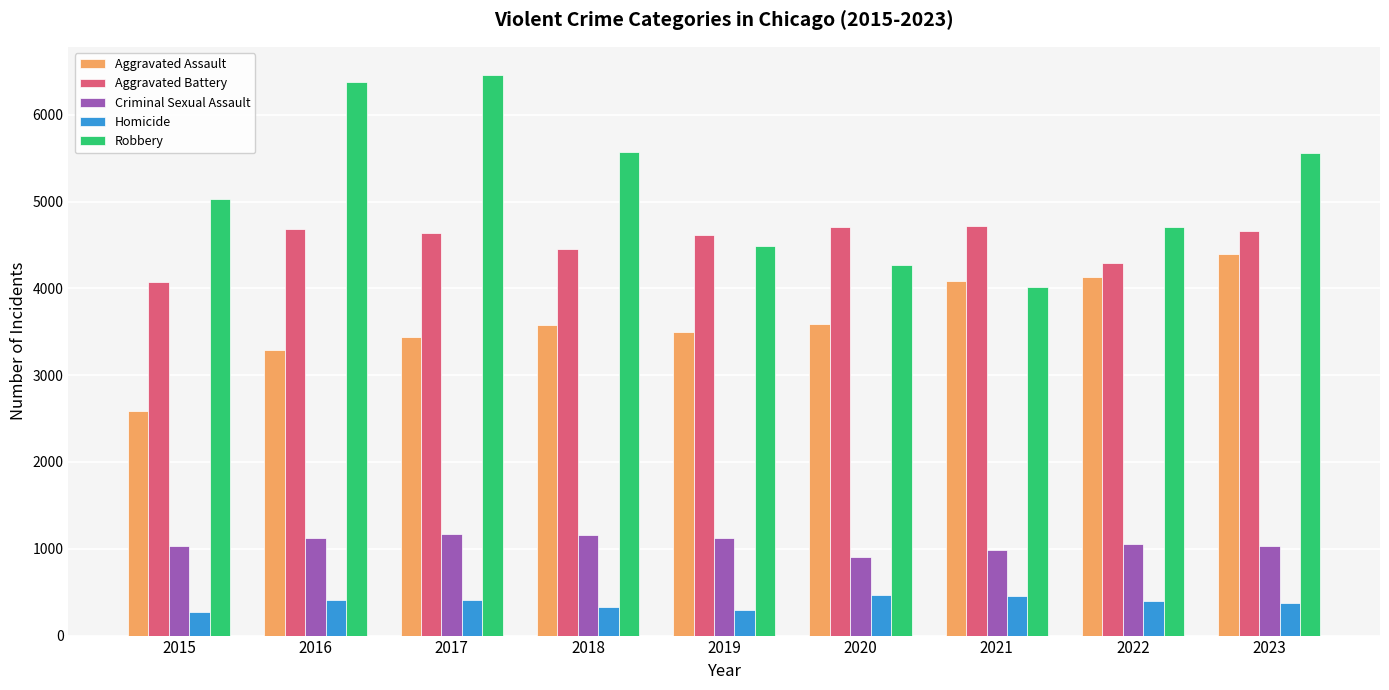

At how many categories does at least one series exceed 6019?

2